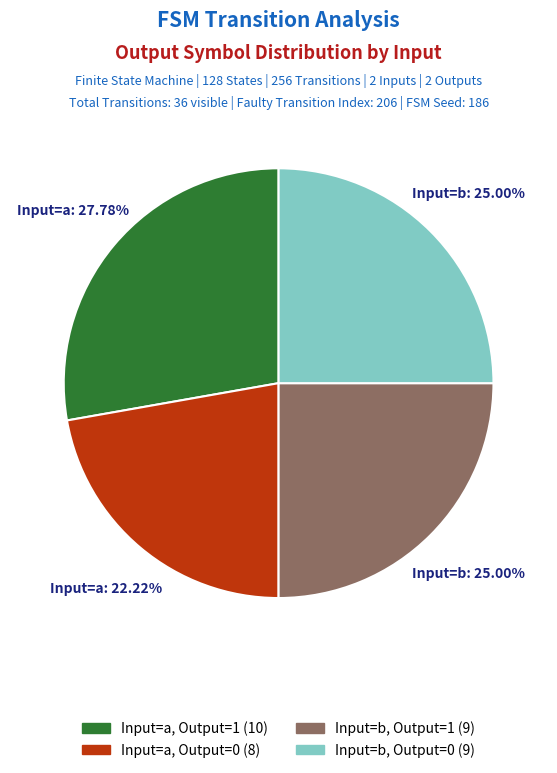

To the nearest percent, what is the average slice percentage?

25%